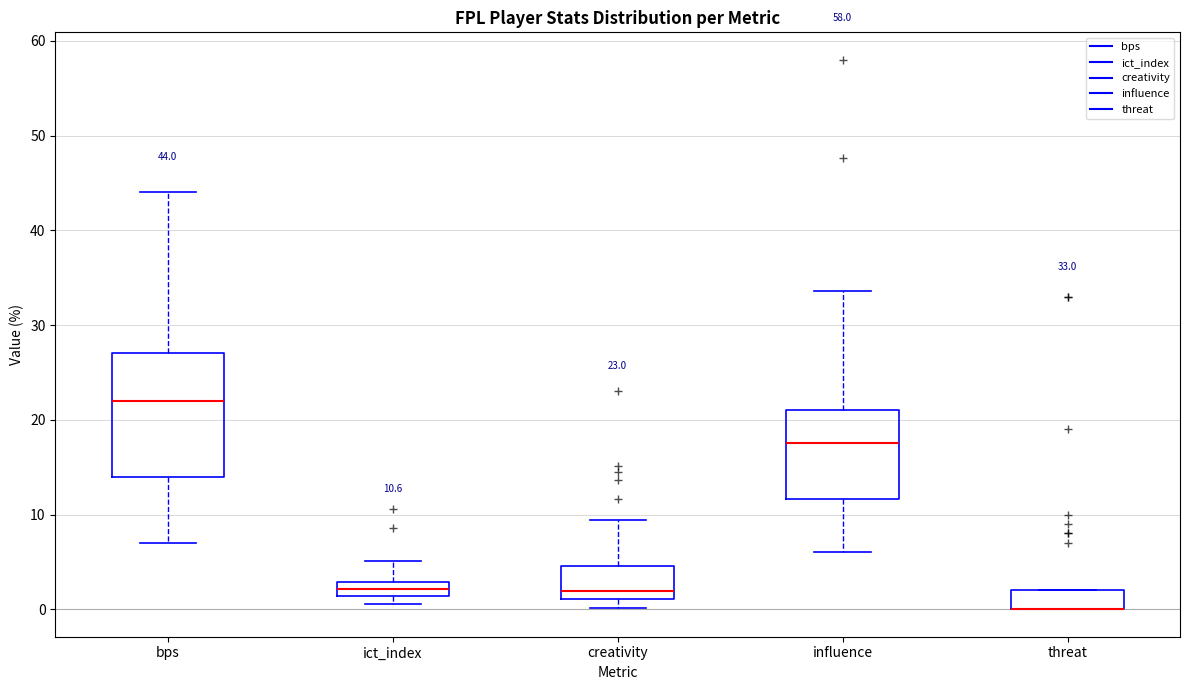

Which box is the tallest, from its lower edge to its upper edge?

bps